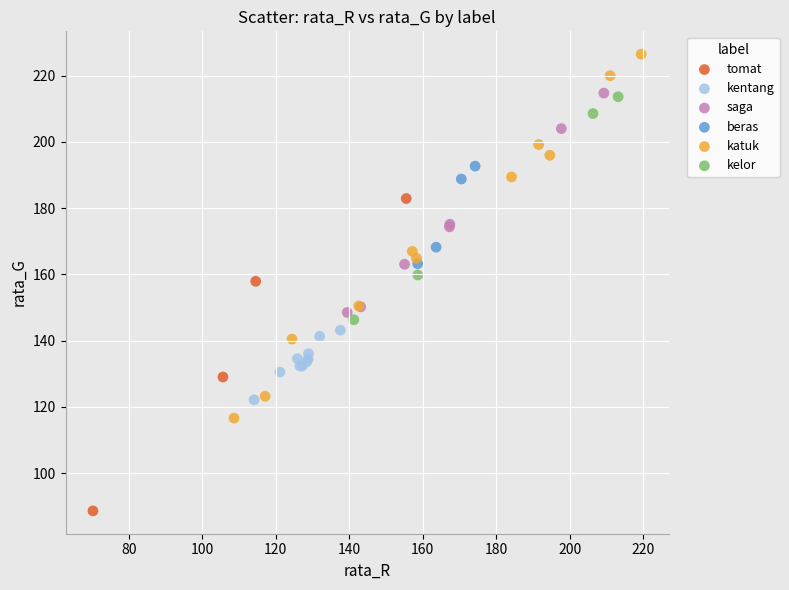

Which series reaches the minimum Y coordinate?

tomat